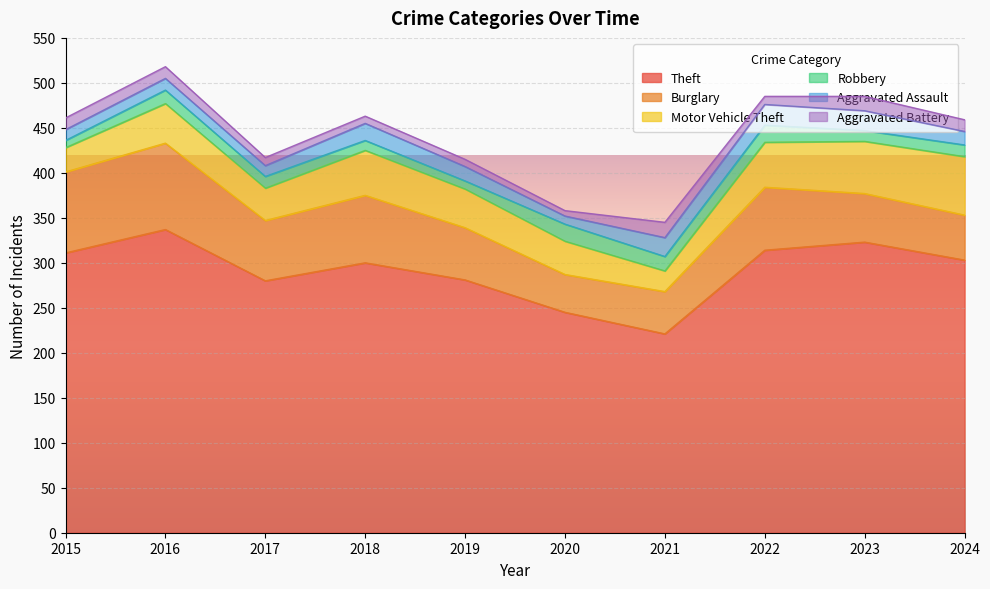

True or false: Burglary has a value of 67 at 2017.

True